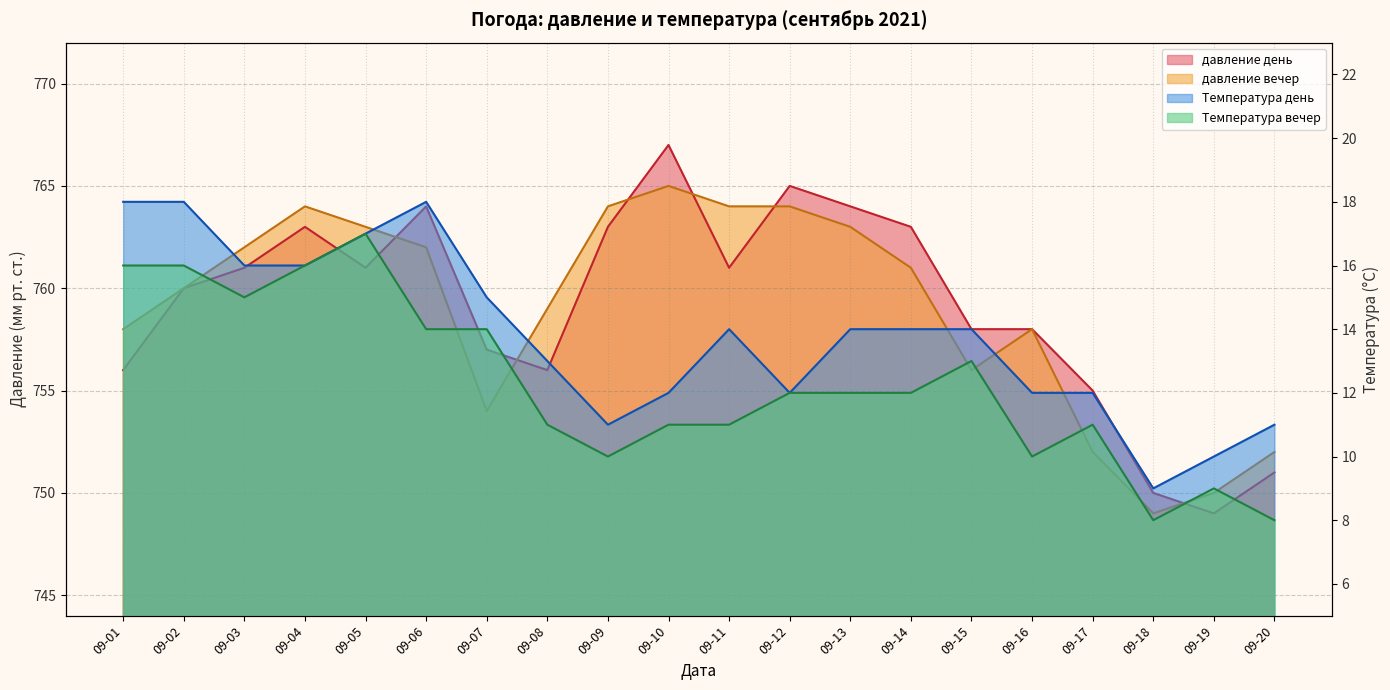

The value of Температура вечер at 09-15 is 9. True or false?

False